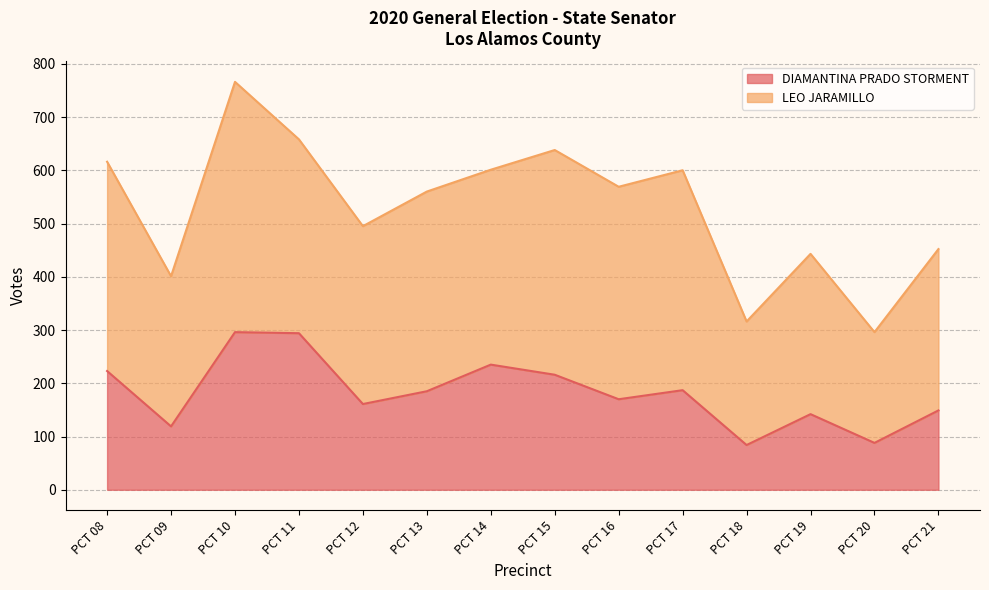

What is the sum of the values at PCT 13 and PCT 19?

327